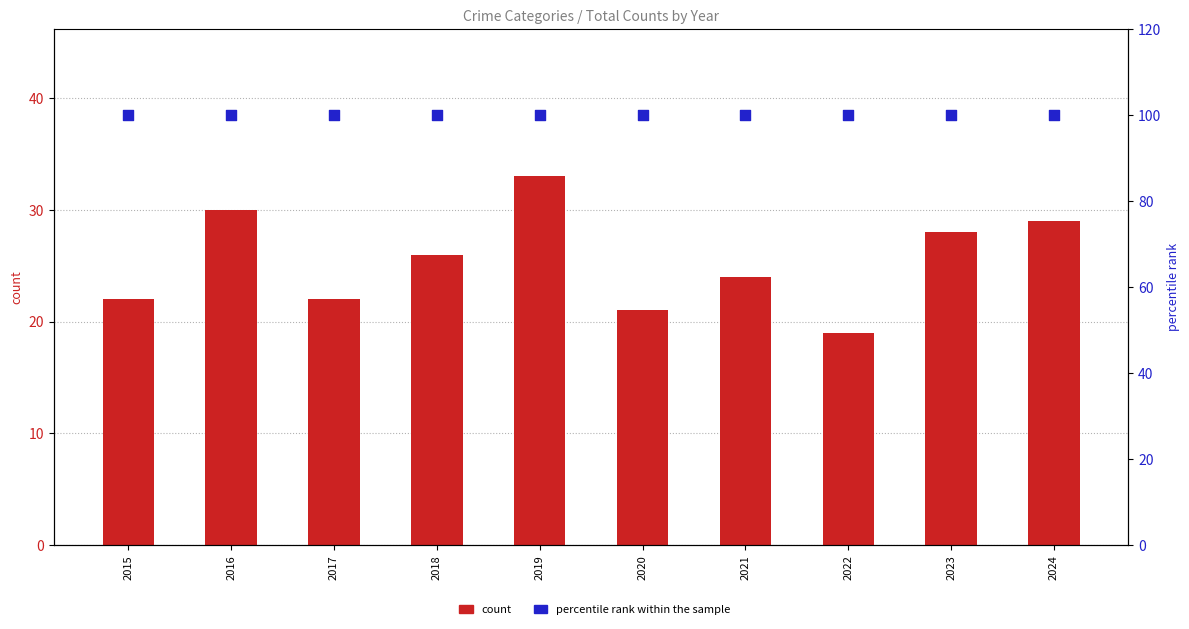

Is the value of percentile rank within the sample at 2017 greater than the value of count at 2021?

Yes